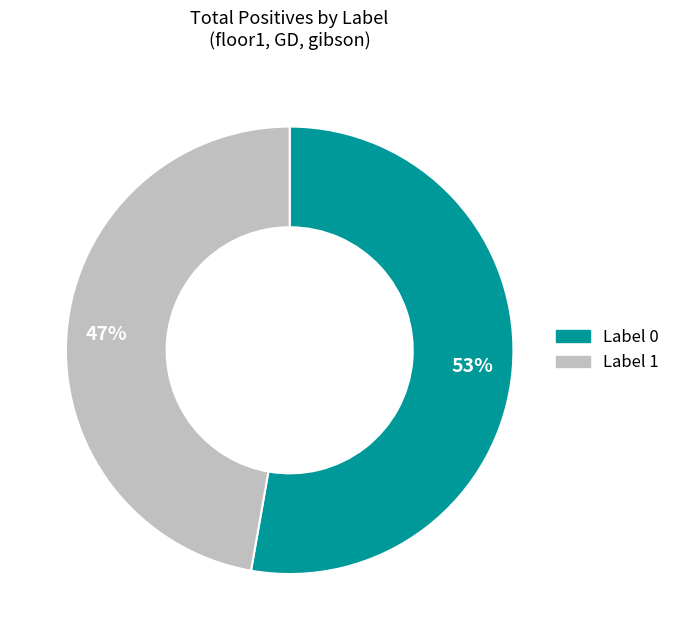

Does any single category account for the majority?

Yes